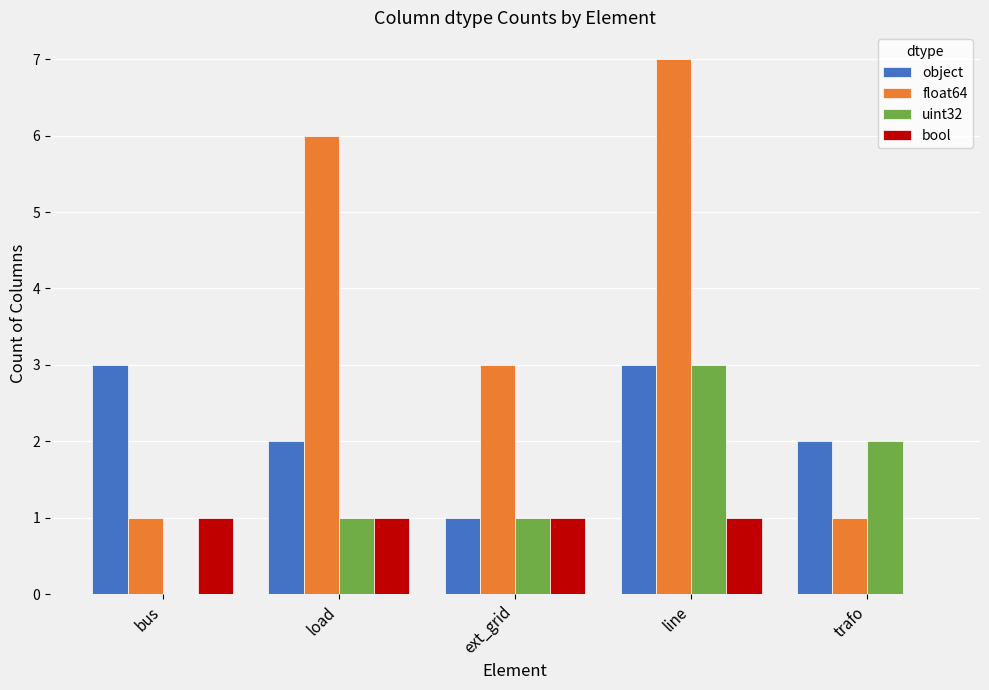

Are the bars horizontal?

No